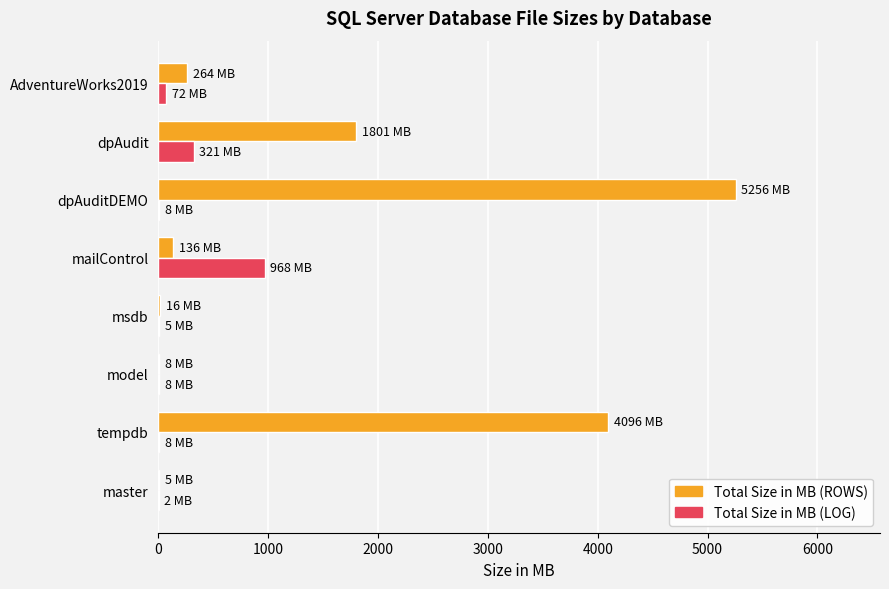

Between msdb and dpAuditDEMO, which series saw the biggest shift?

Total Size in MB (ROWS)